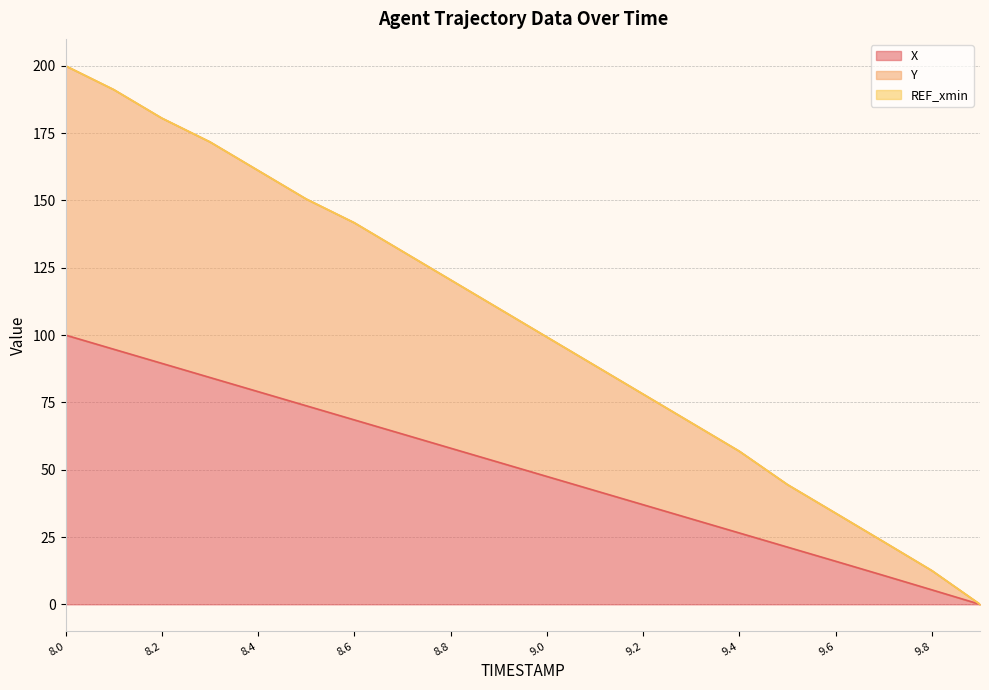

Which category has the highest value in the X series?

8.0